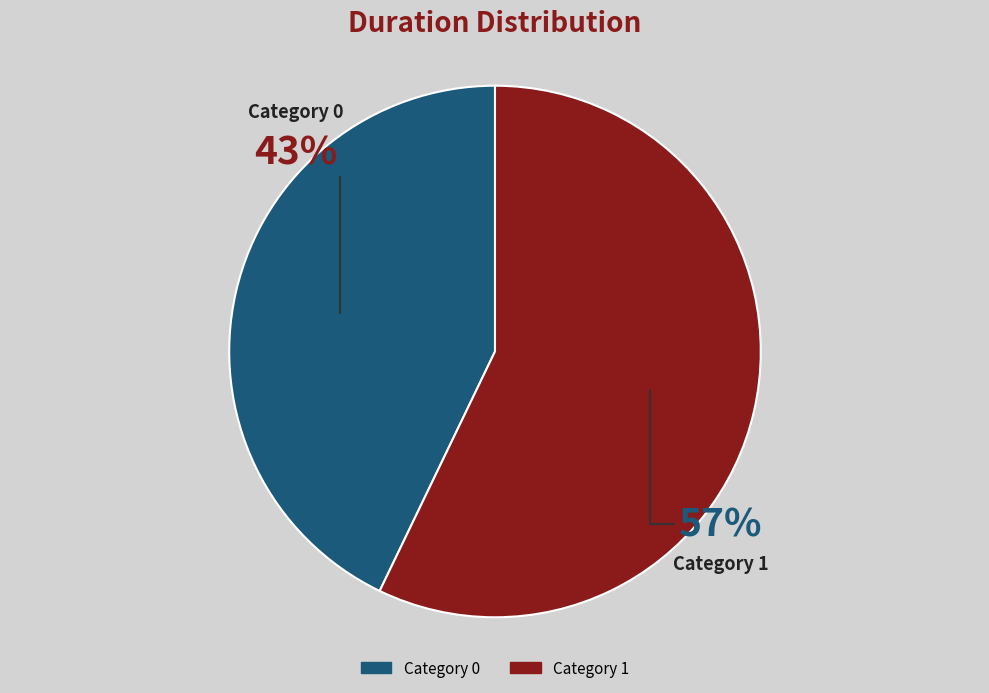

Do Category 0 and Category 1 together represent more than half of the pie?

Yes